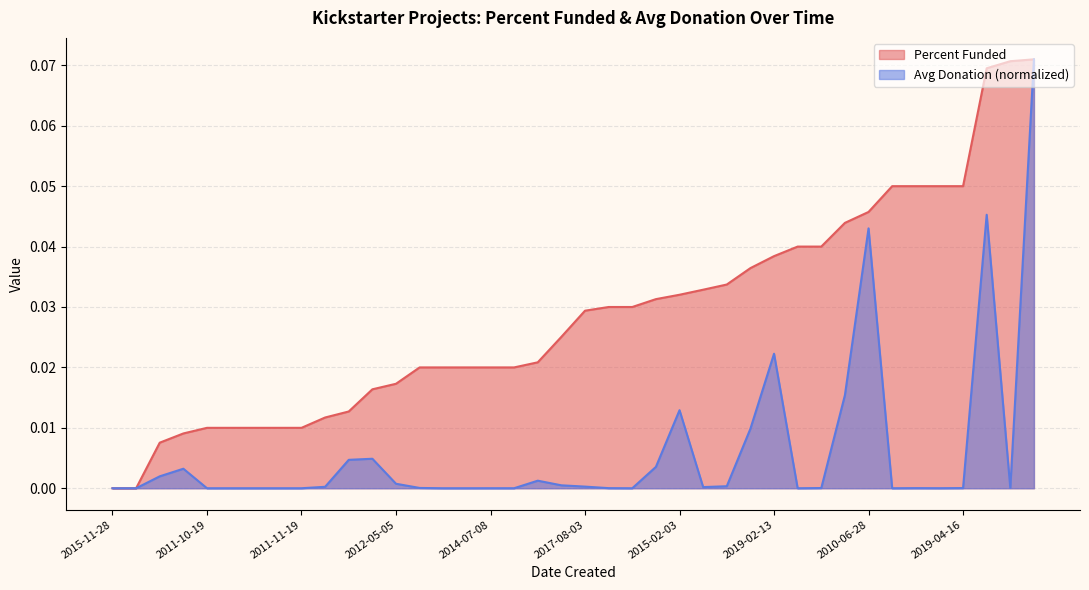

What are all the series names shown in the legend?

Percent Funded, Avg Donation (normalized)